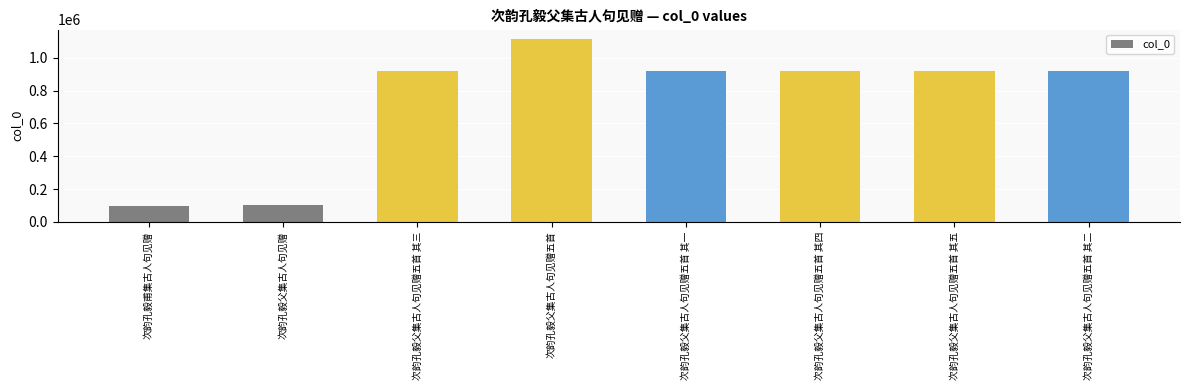

Between 次韵孔毅父集古人句见赠五首 其四 and 次韵孔毅父集古人句见赠五首, which is larger?

次韵孔毅父集古人句见赠五首